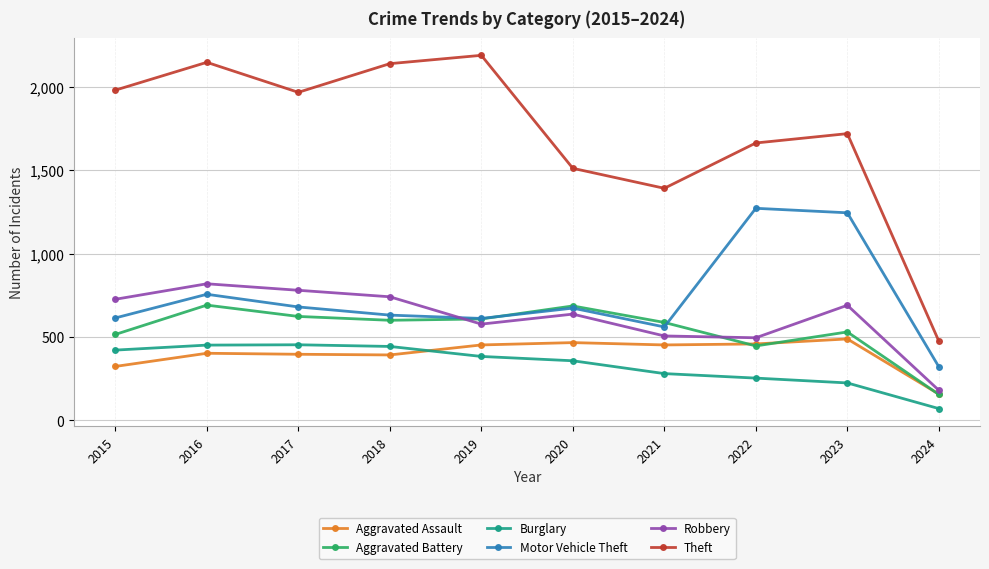

How many data points does each series have?

10